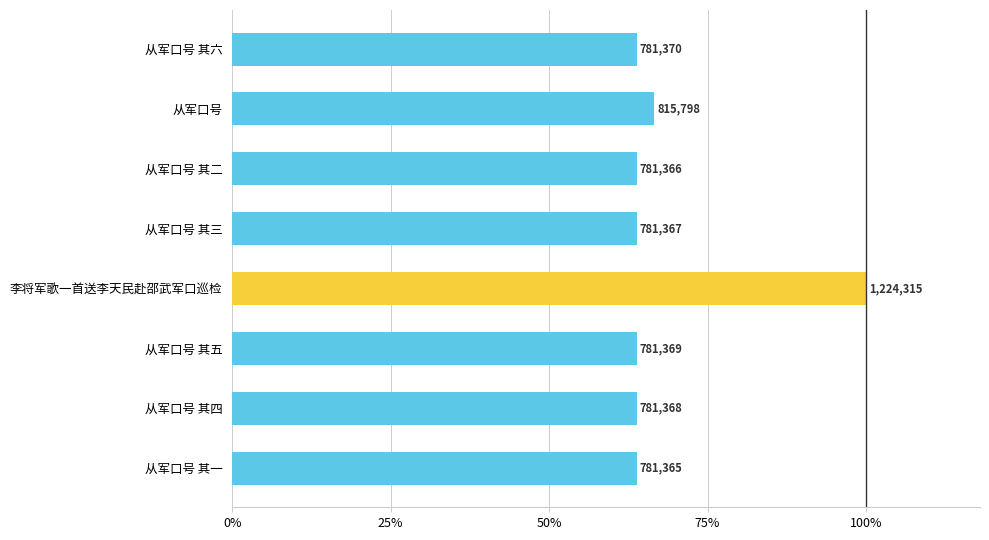

What is the sum of all values?

6728318